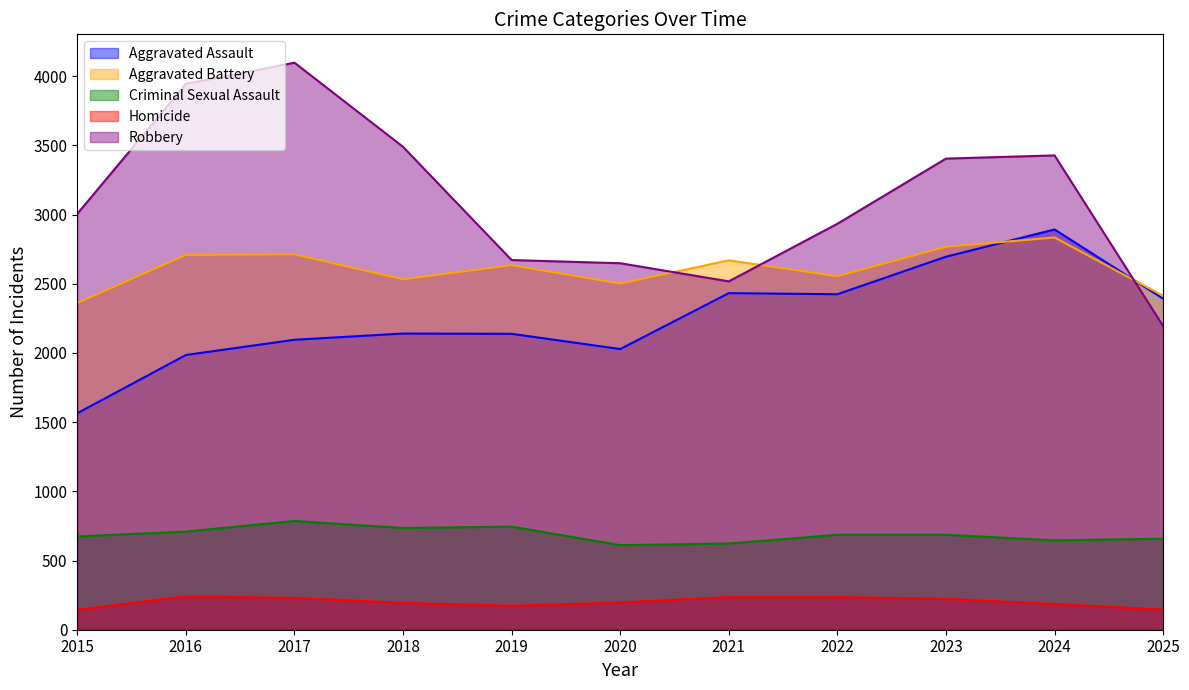

At which category is the sum across all series the highest?

2024